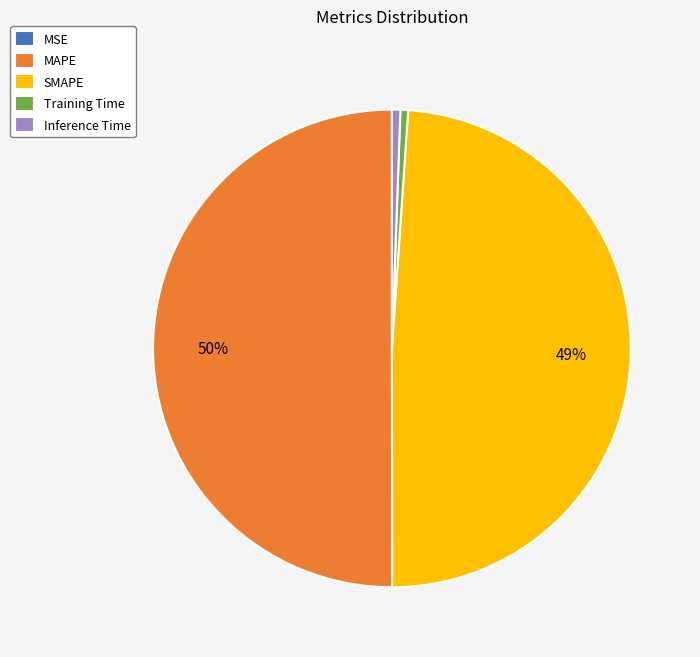

Is it true that SMAPE is 49% of the pie?

True